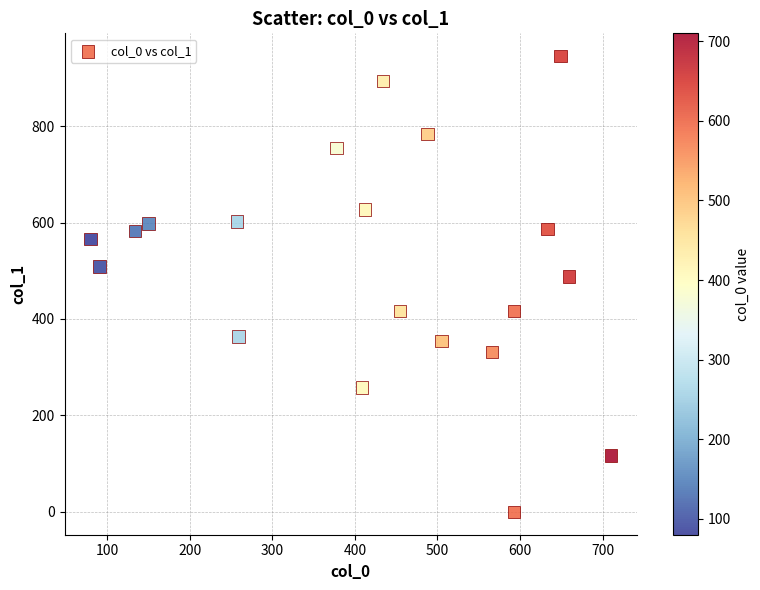

What Y value in the scatter plot is closest to 472?

488